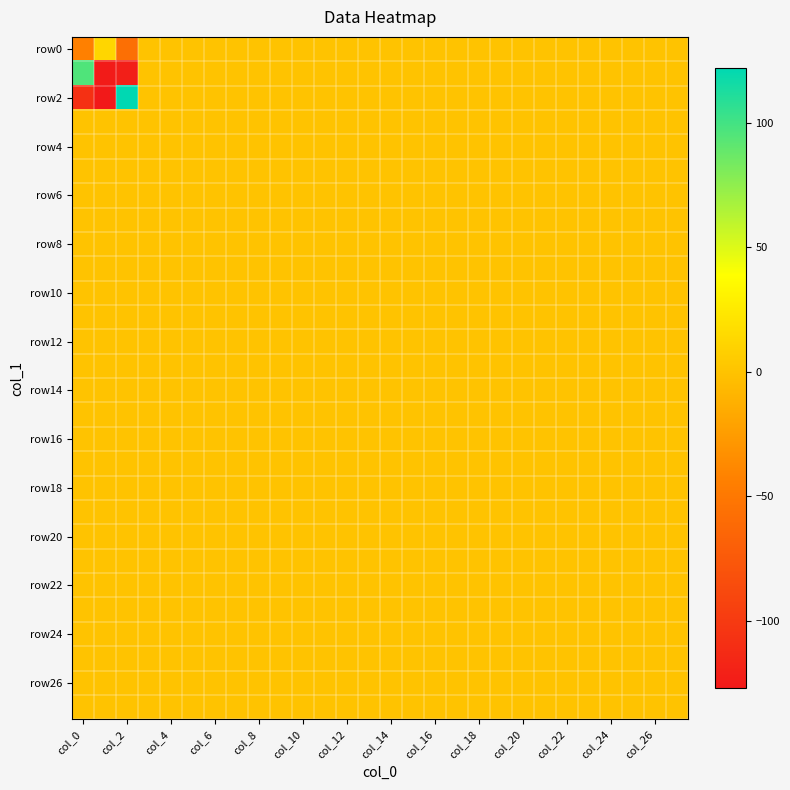

Which series has the largest range (max minus min)?

row2